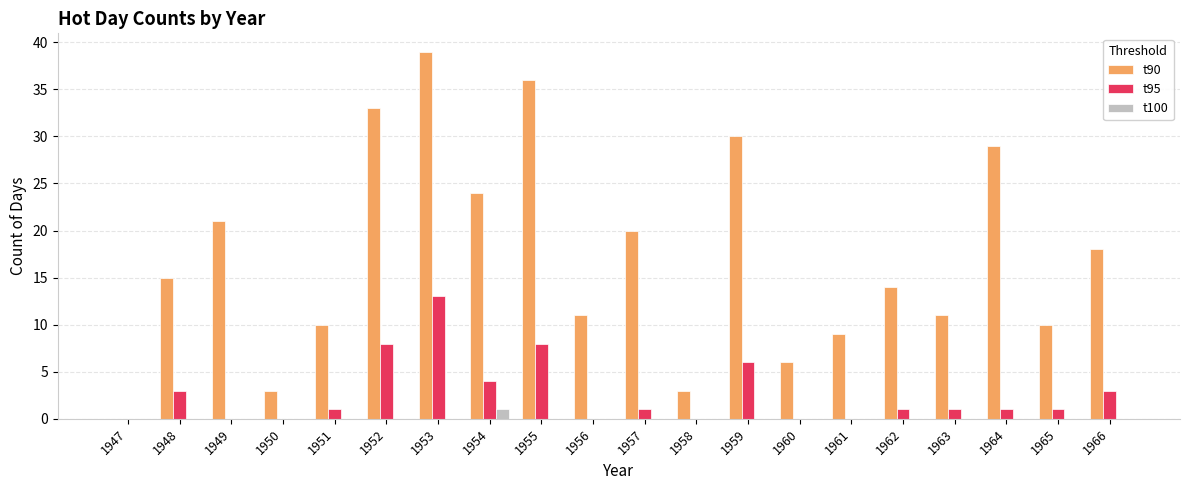

Between 1953 and 1958, which series saw the biggest shift?

t90